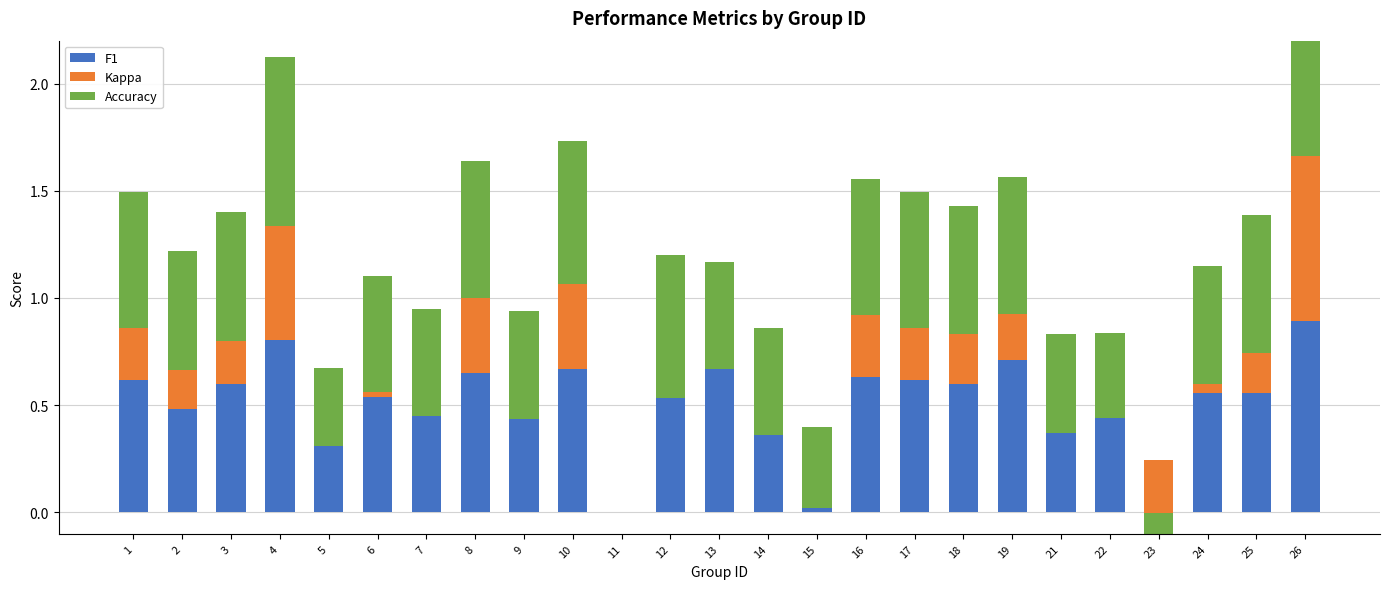

Where is Kappa nearest to the value 0?

7